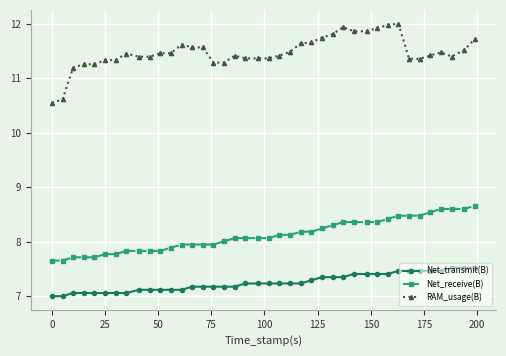

Which series has the largest total across all categories?

RAM_usage(B)